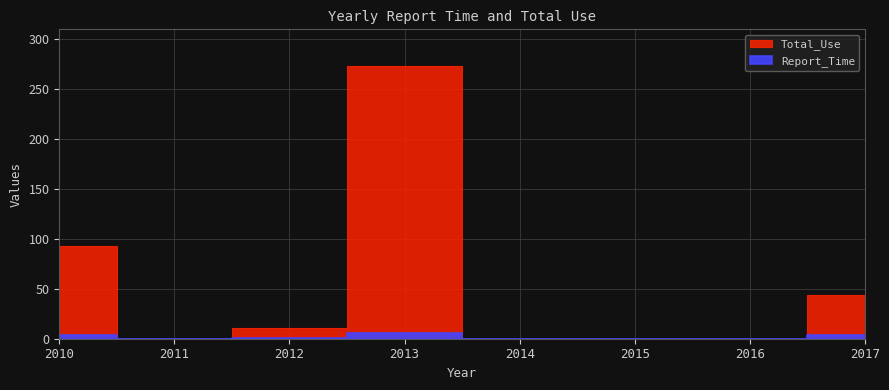

Reading left to right, list all the values displayed in this chart.

Total_Use: 93	0	11	273	0	0	0	44
Report_Time: 4	0	1	6	0	0	0	4